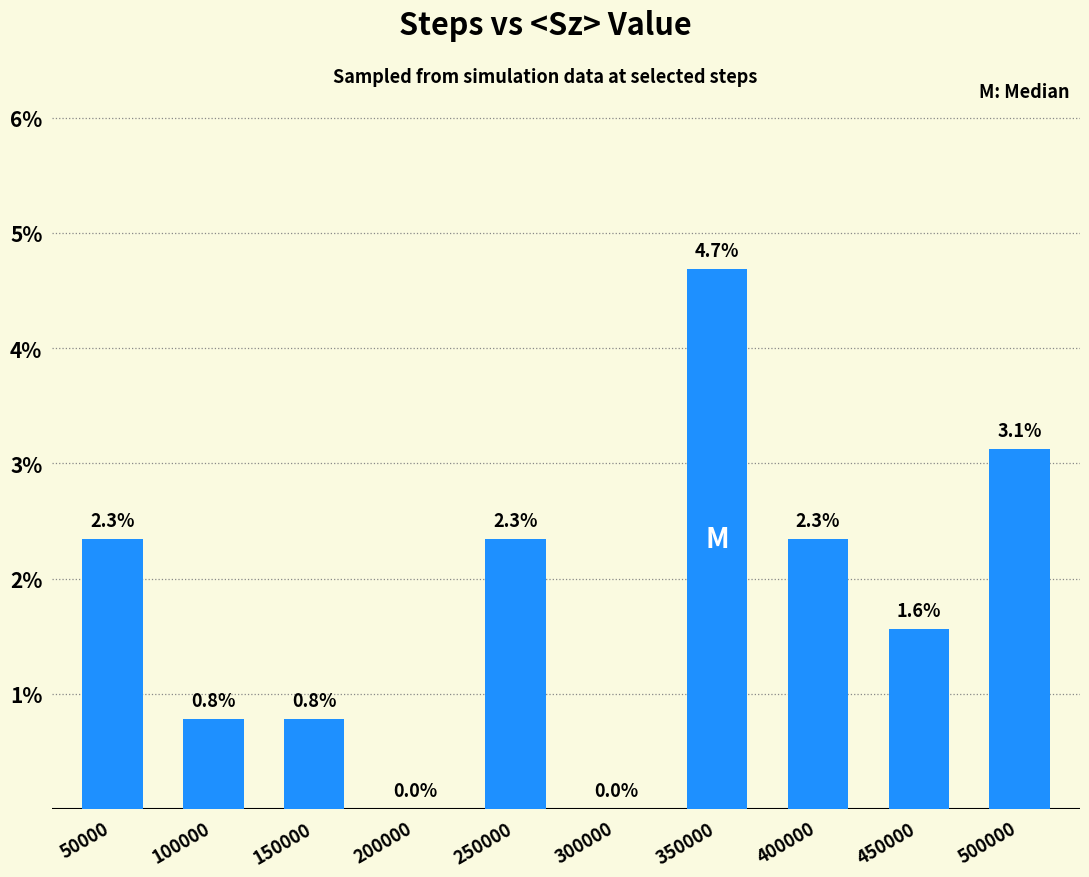

Are the bars horizontal?

No